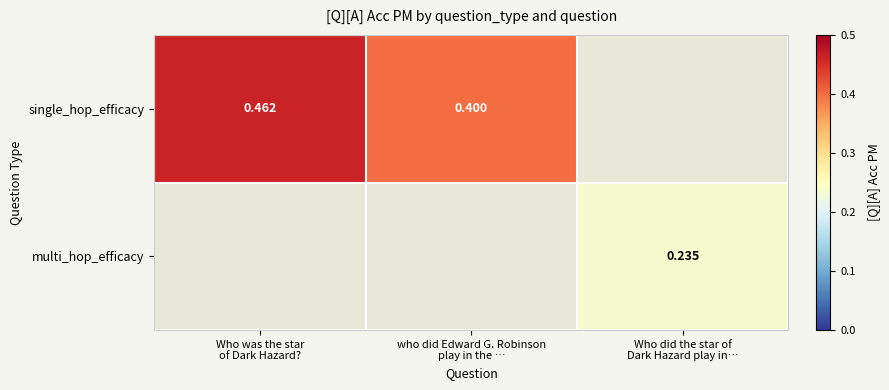

Which category has the lowest value across all series?

Who did the star of
Dark Hazard play in…